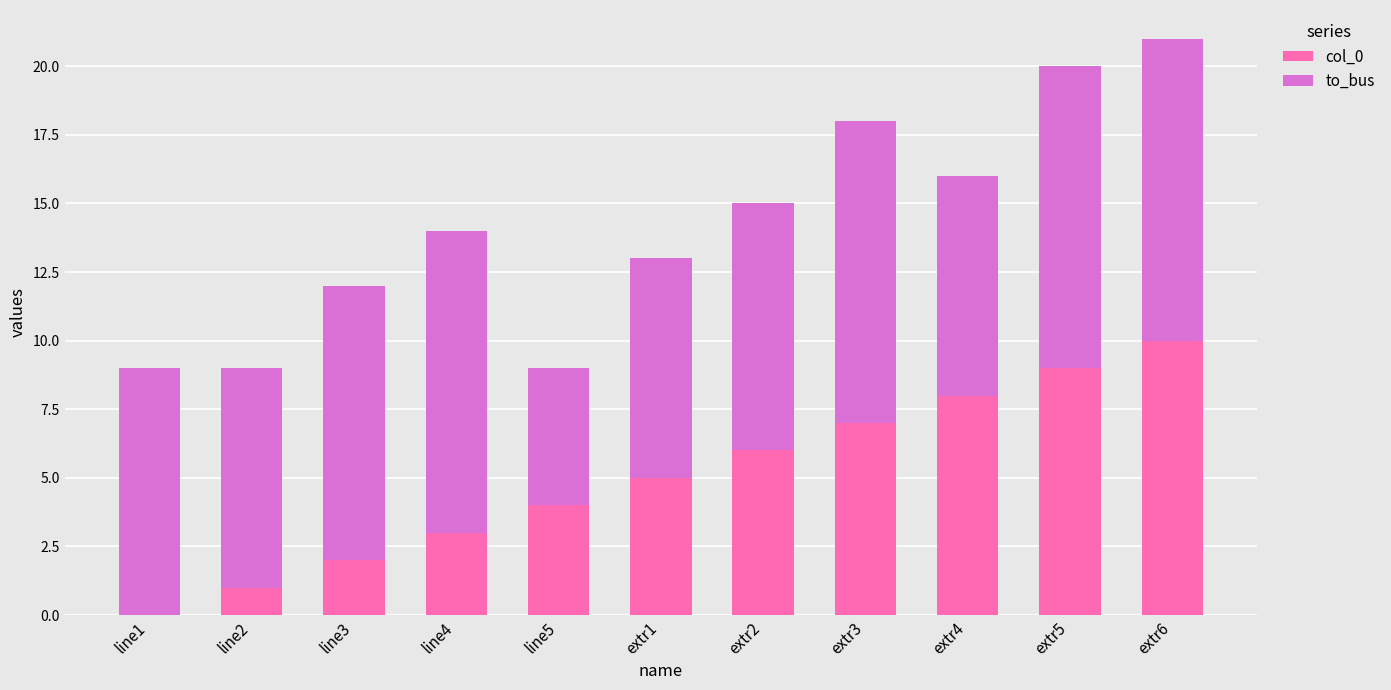

The value of col_0 at line5 is 4. True or false?

True